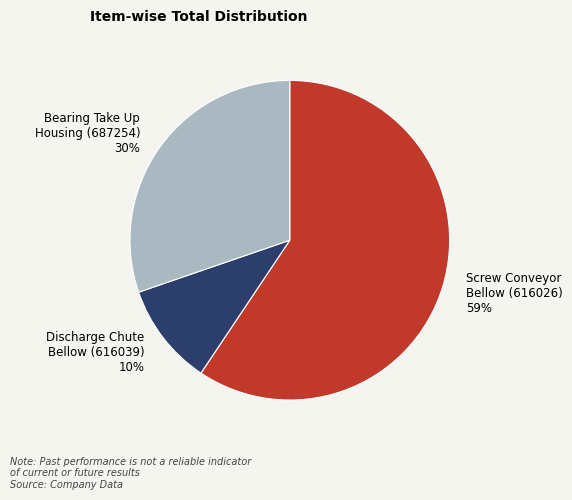

To the nearest percent, what is the average slice percentage?

33%